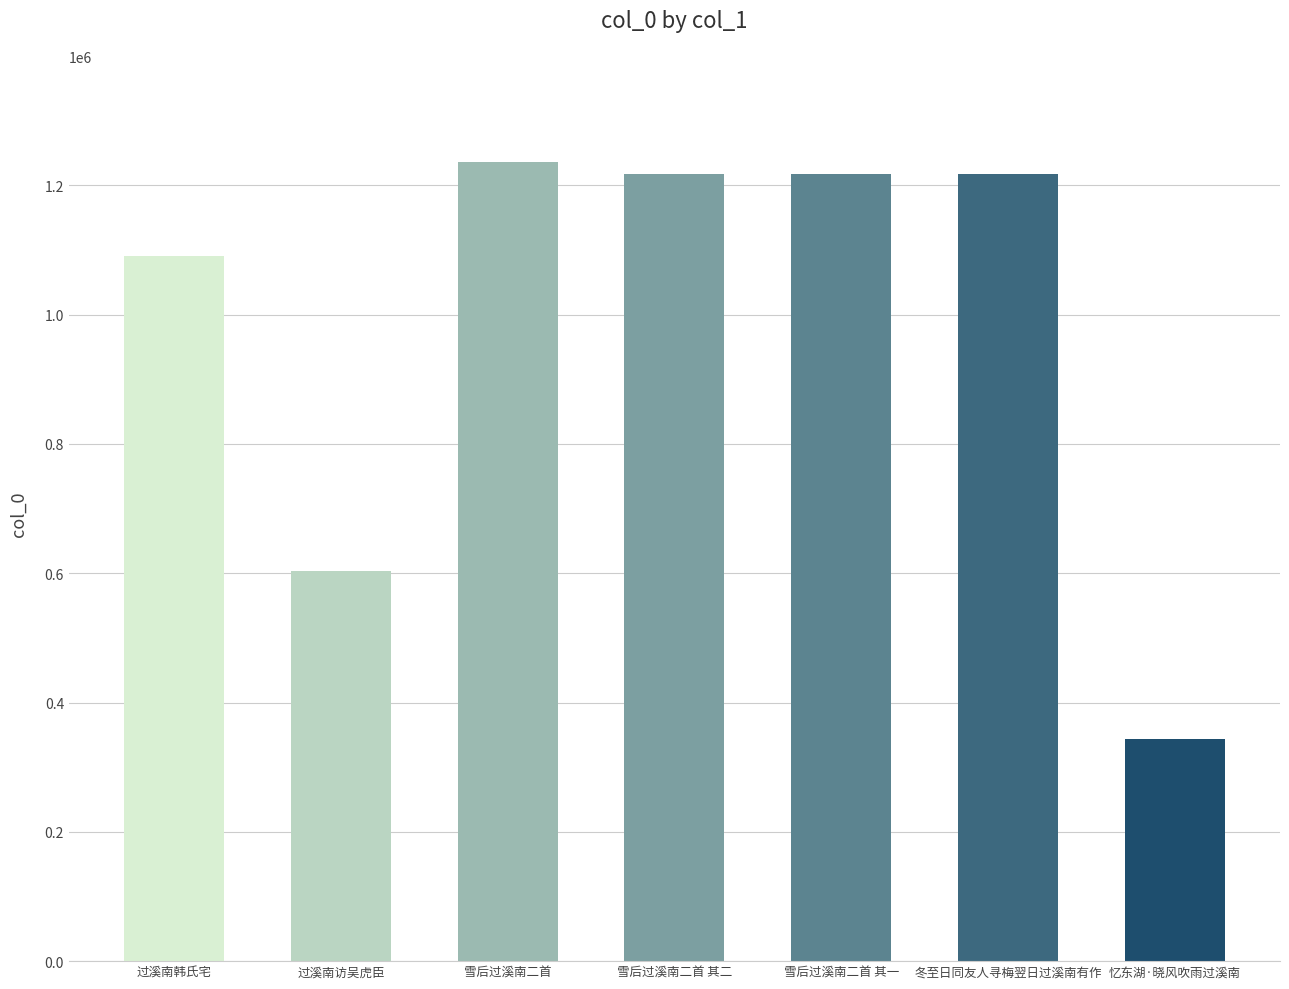

What is the label of the 5th bar from the left?

雪后过溪南二首 其一